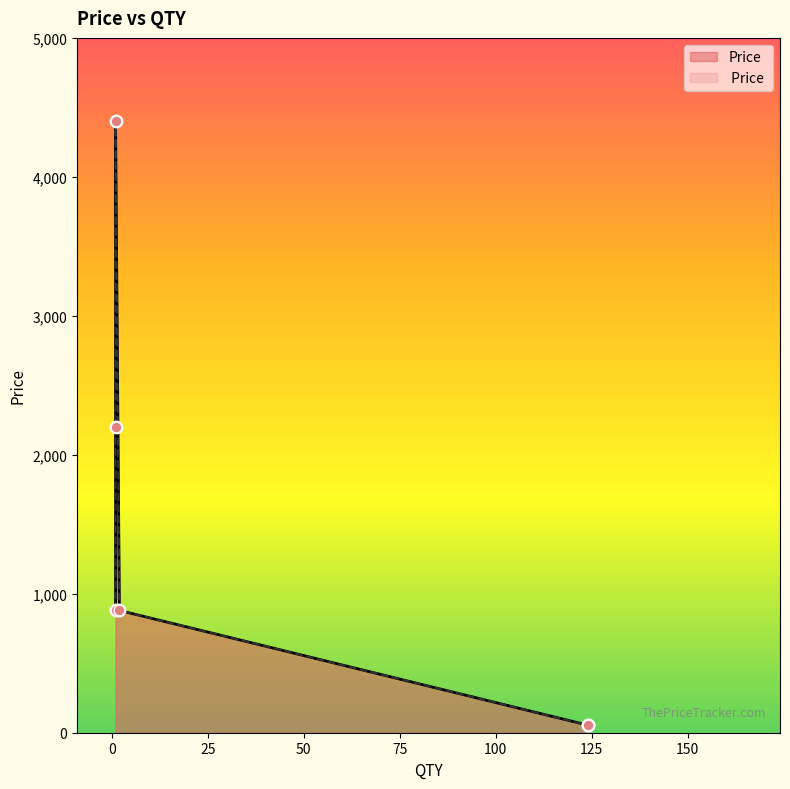

Which series has the largest Y range (max minus min)?

 Price 